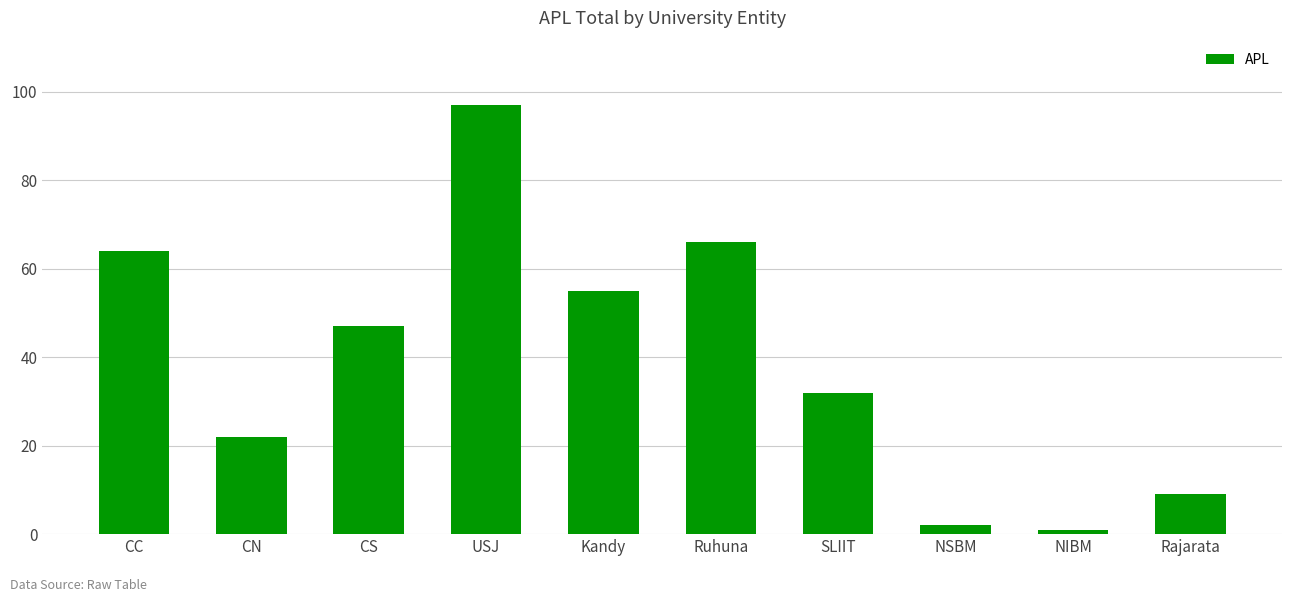

Reading left to right, transcribe all the data shown in this chart.

64	22	47	97	55	66	32	2	1	9